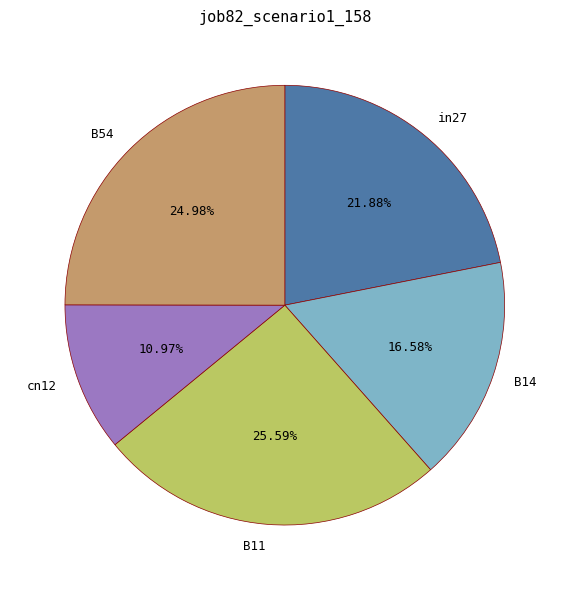

How many segments does this pie chart have?

5